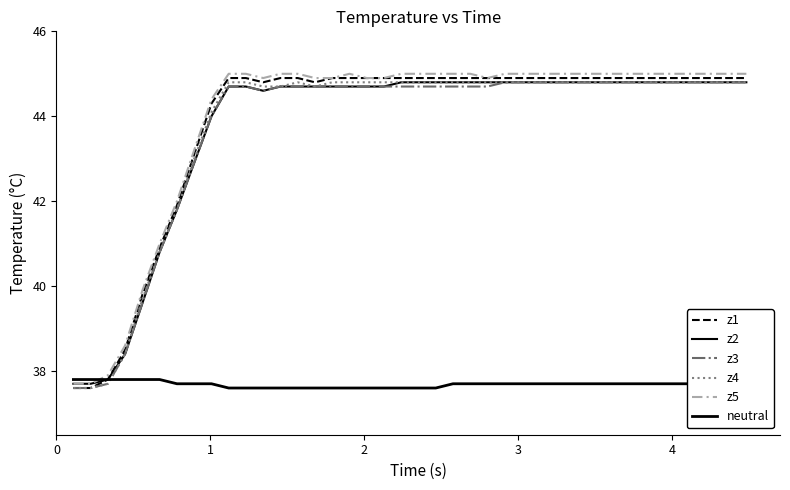

How many lines are shown in the chart?

6